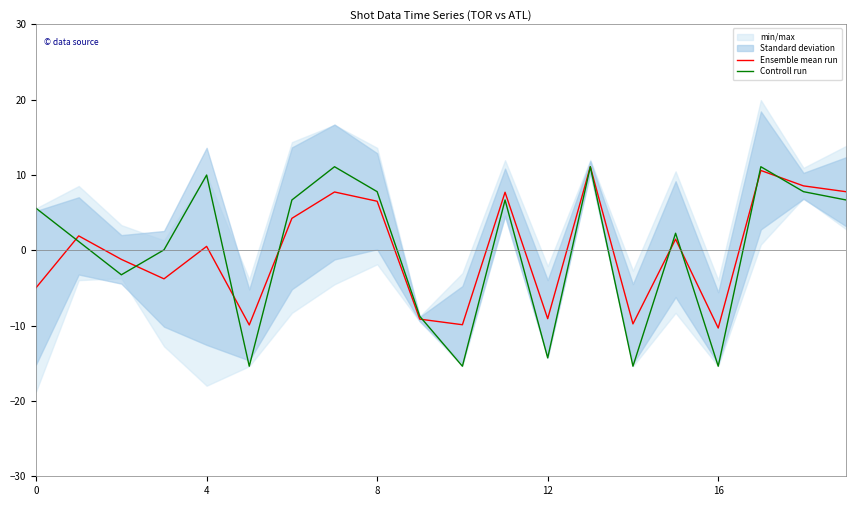

How many lines are shown in the chart?

2